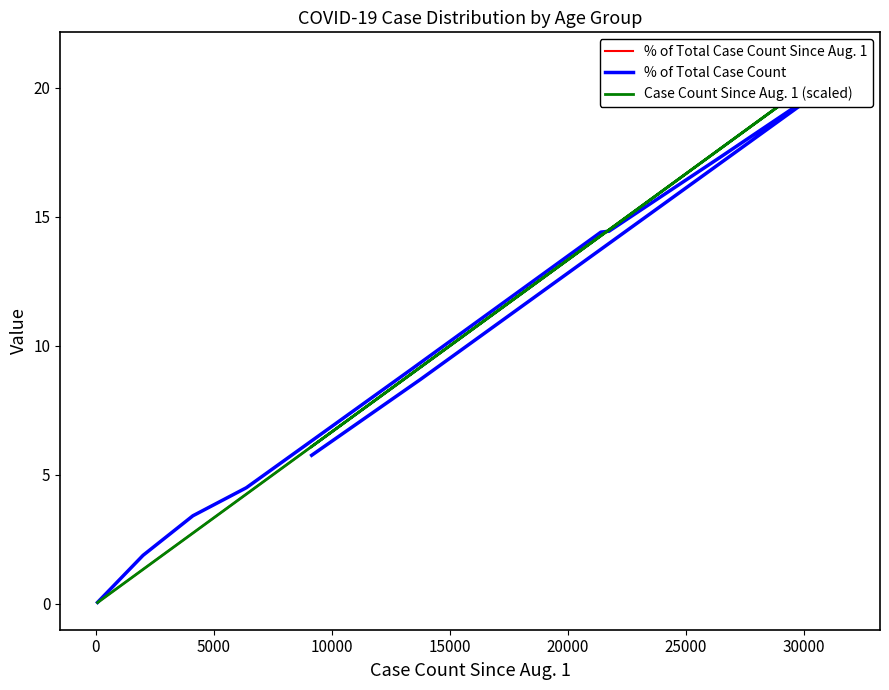

What is the average value of the % of Total Case Count series?

9.1